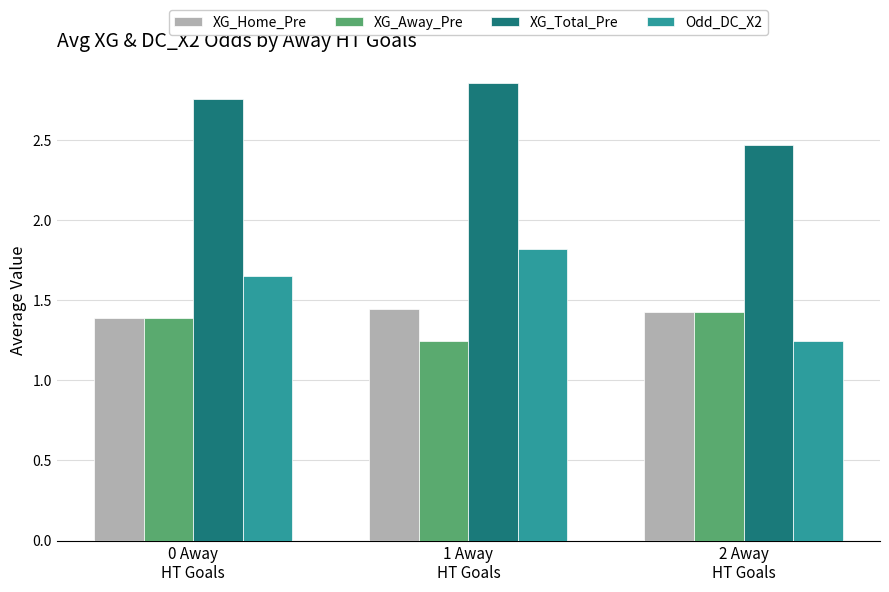

Which series has the largest range (max minus min)?

Odd_DC_X2